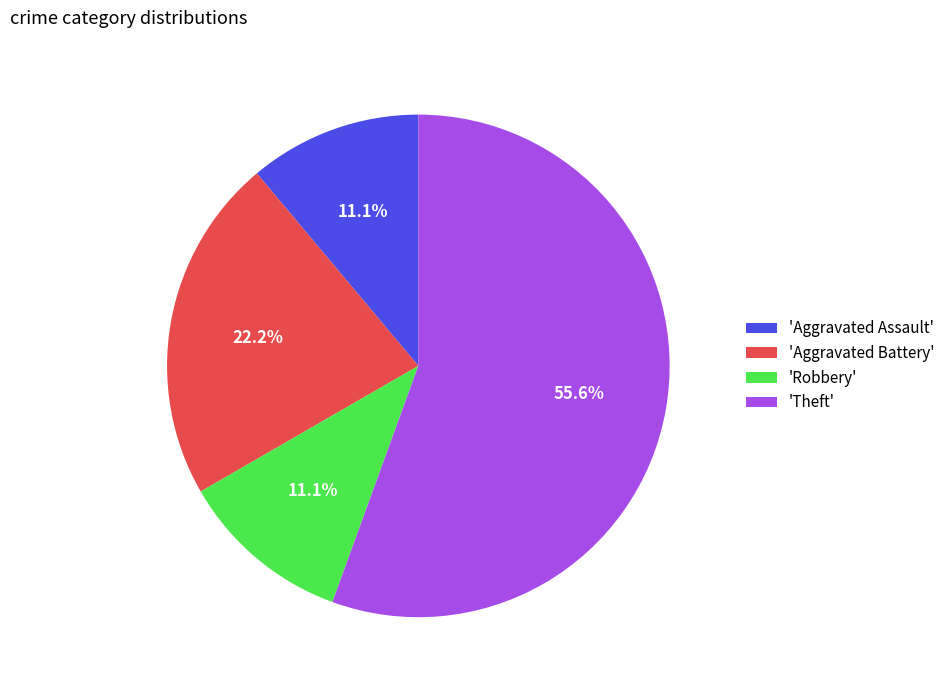

Which slice is the largest?

'Theft'